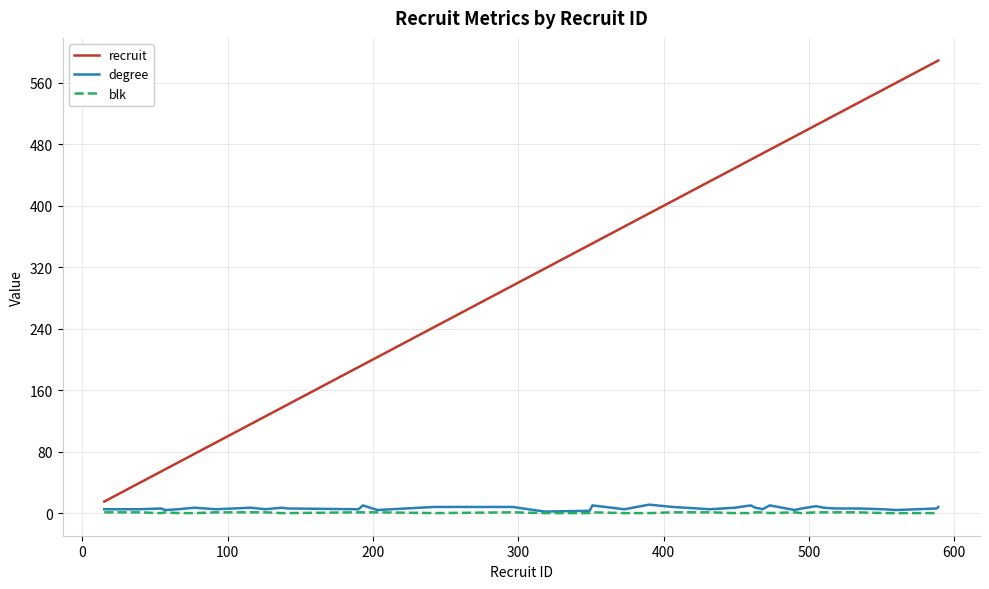

Which series has the widest spread of values?

recruit